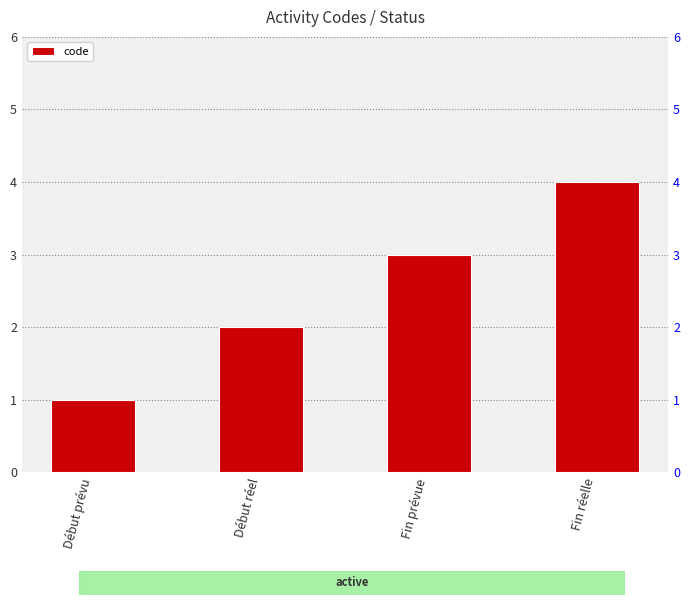

What value does the data have at Début réel?

2